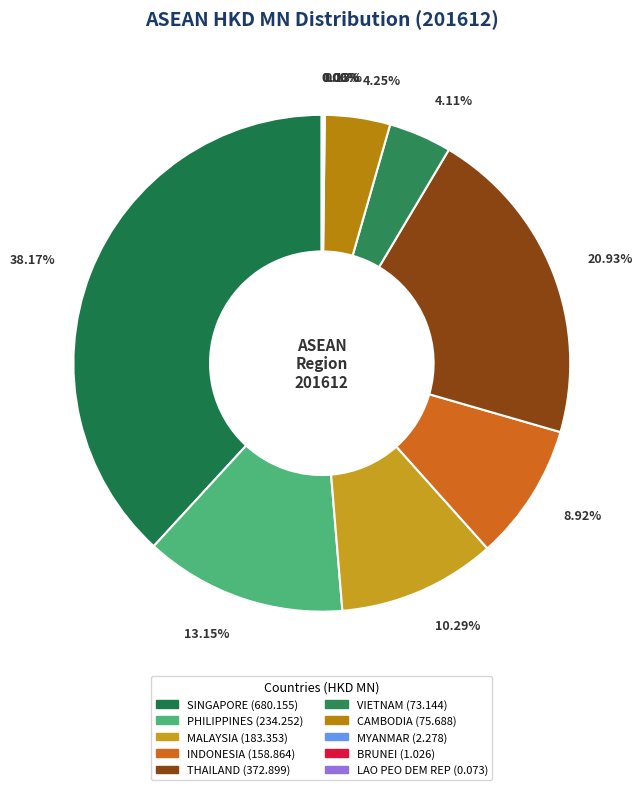

What is the change in value from MALAYSIA to CAMBODIA?

-107.7